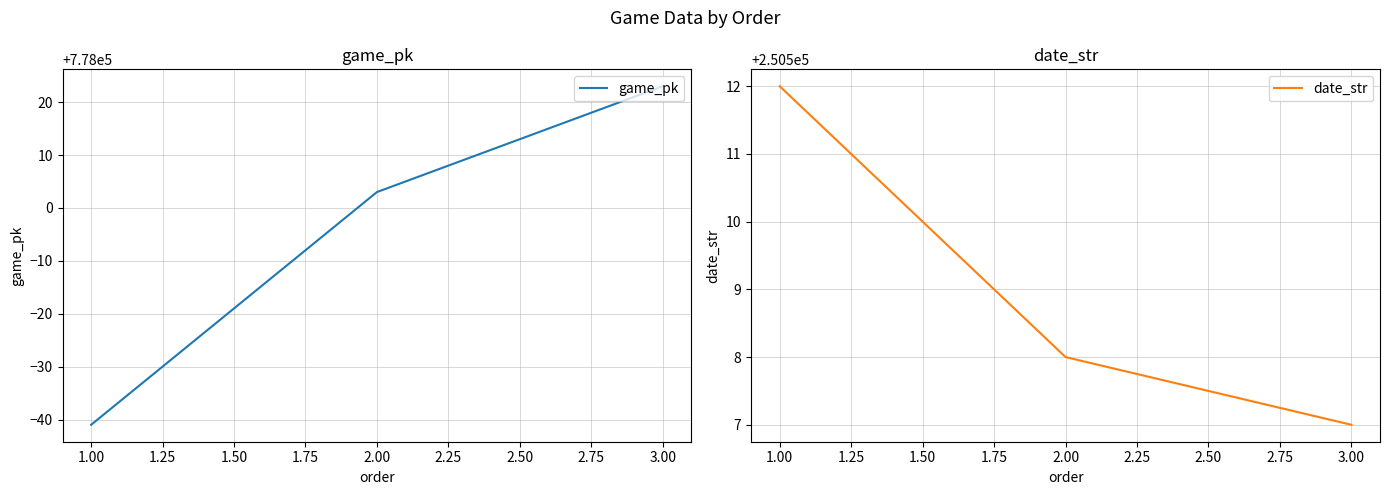

Where is game_pk nearest to the value 777991?

2.00